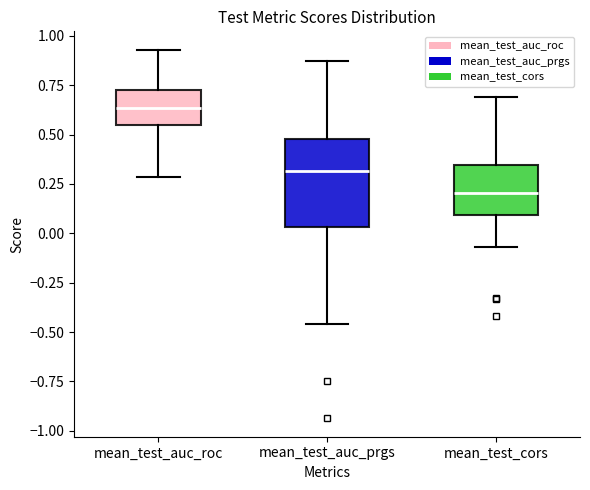

Comparing the boxes themselves (not the whiskers), which one is the tallest?

mean_test_auc_prgs